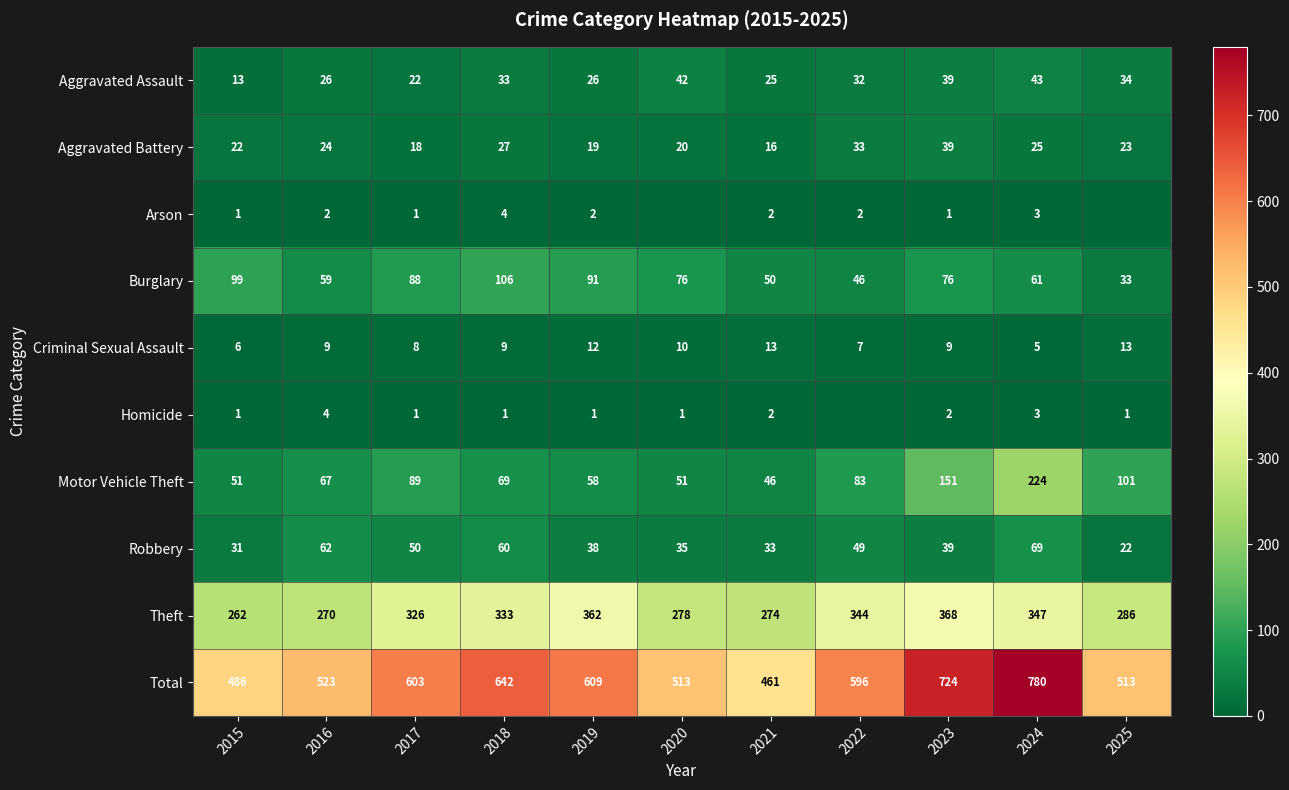

At which label does Aggravated Assault first exceed 32?

2018